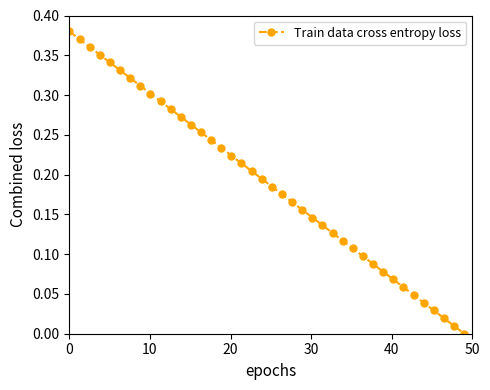

What is the sum of all values?

7.6